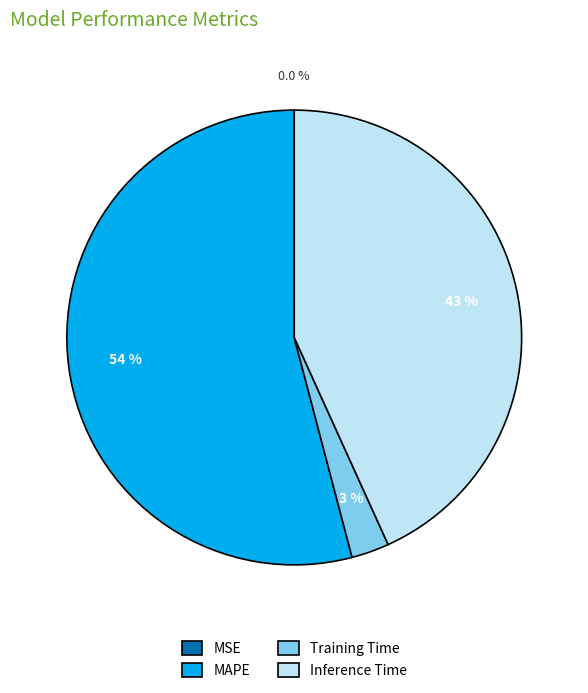

The Inference Time slice represents 36% of the pie. True or false?

False